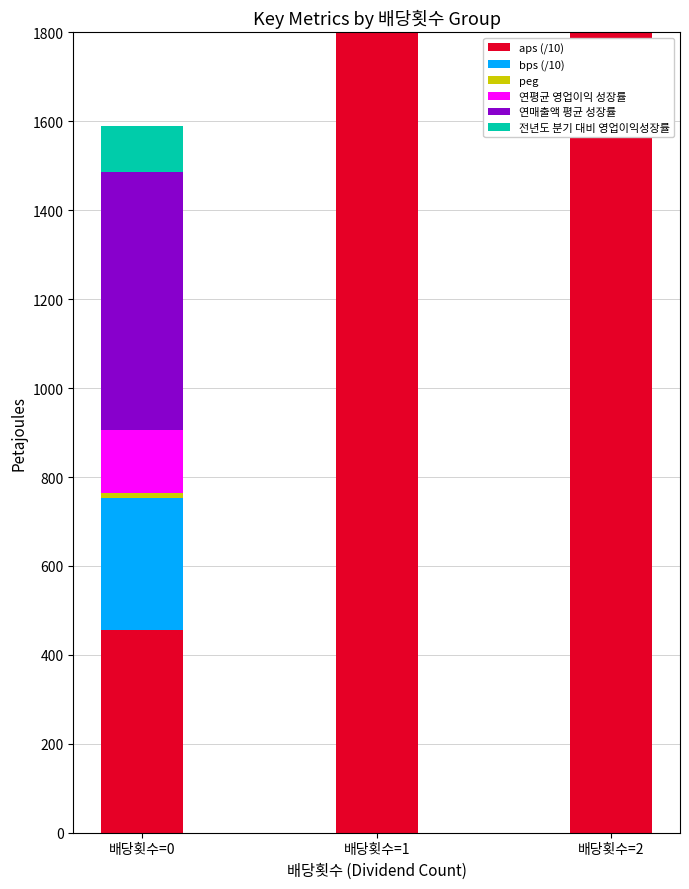

What is the difference between the 전년도 분기 대비 영업이익성장률 values at 배당횟수=2 and 배당횟수=1?

48.4